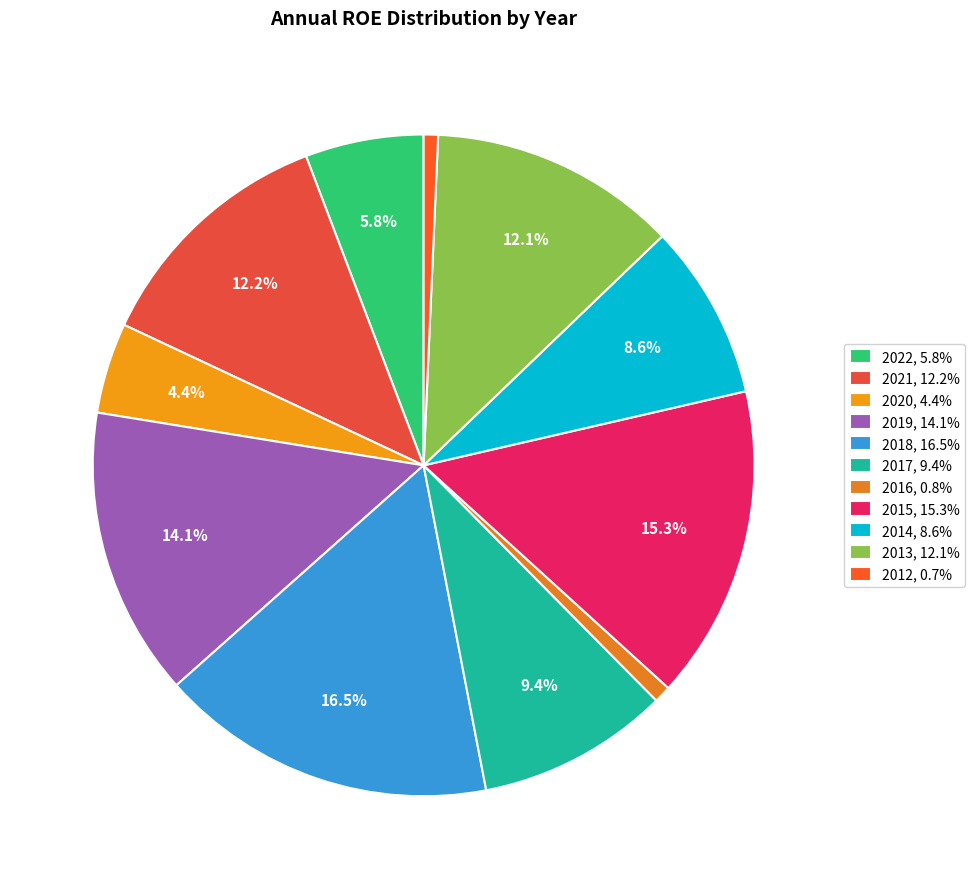

What is the total percentage of 2013 and 2014?

20.7%